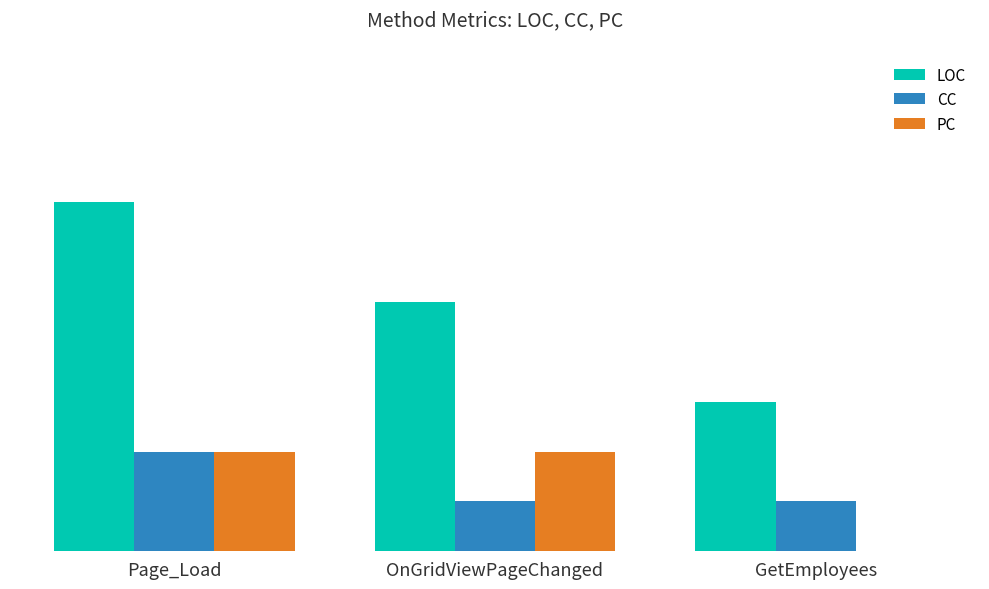

At which category is the sum across all series the highest?

Page_Load